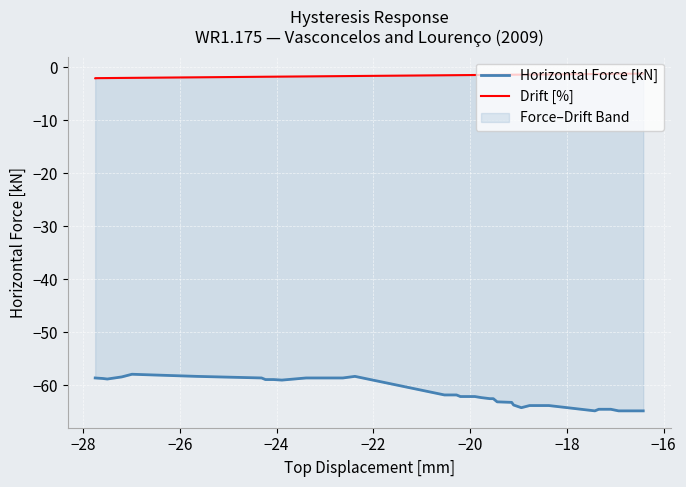

Which series has the widest spread of values?

Horizontal Force [kN]